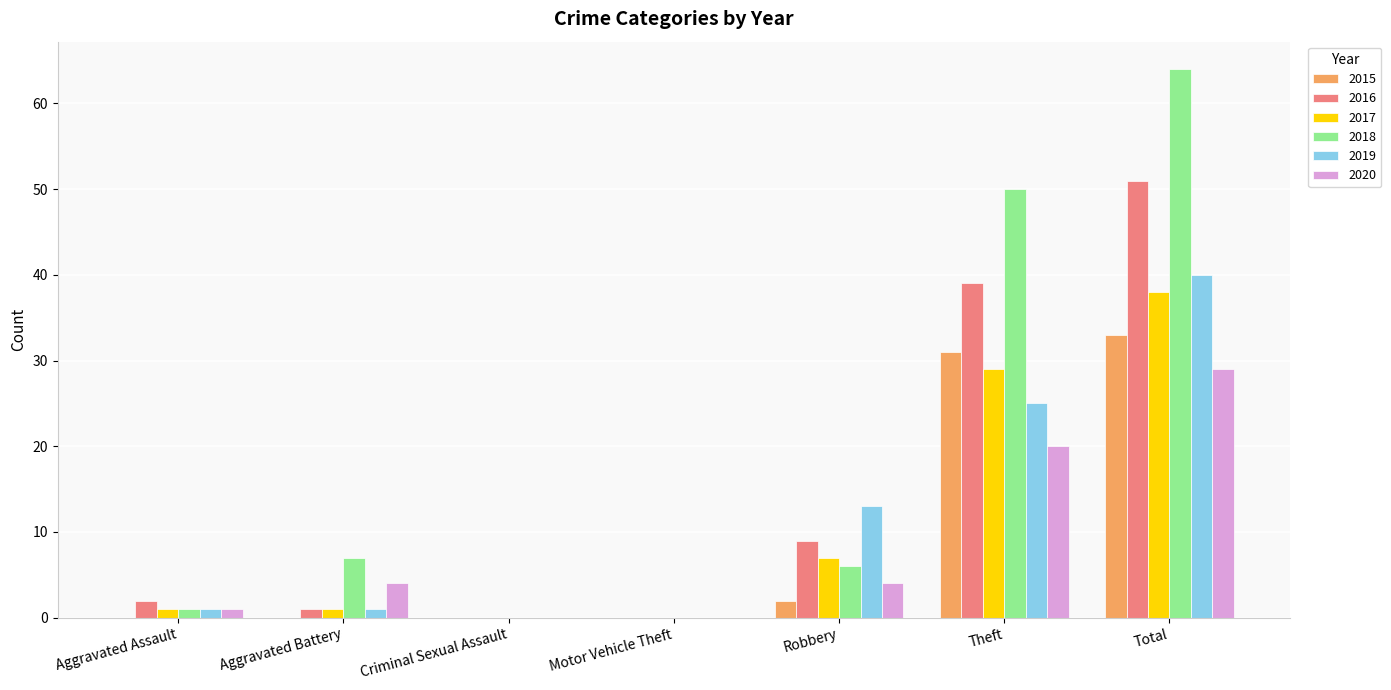

What is the maximum value for 2018?

64